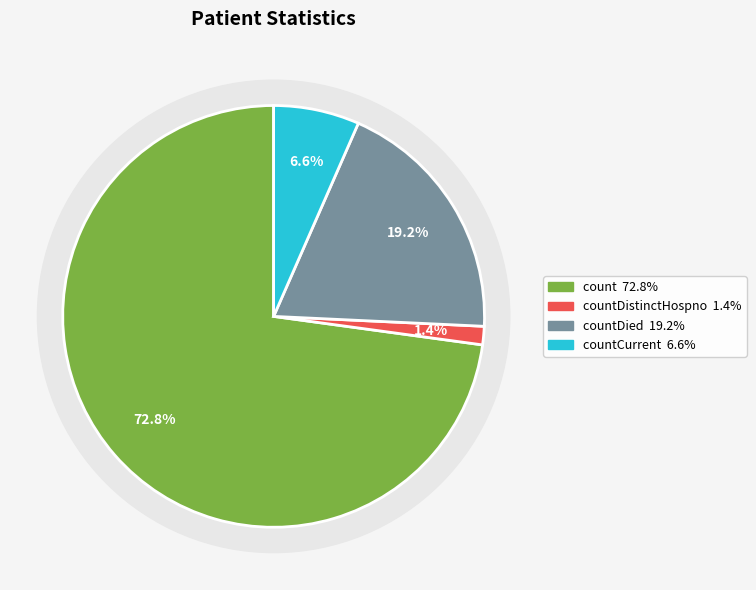

Which category has the biggest portion of the pie?

count